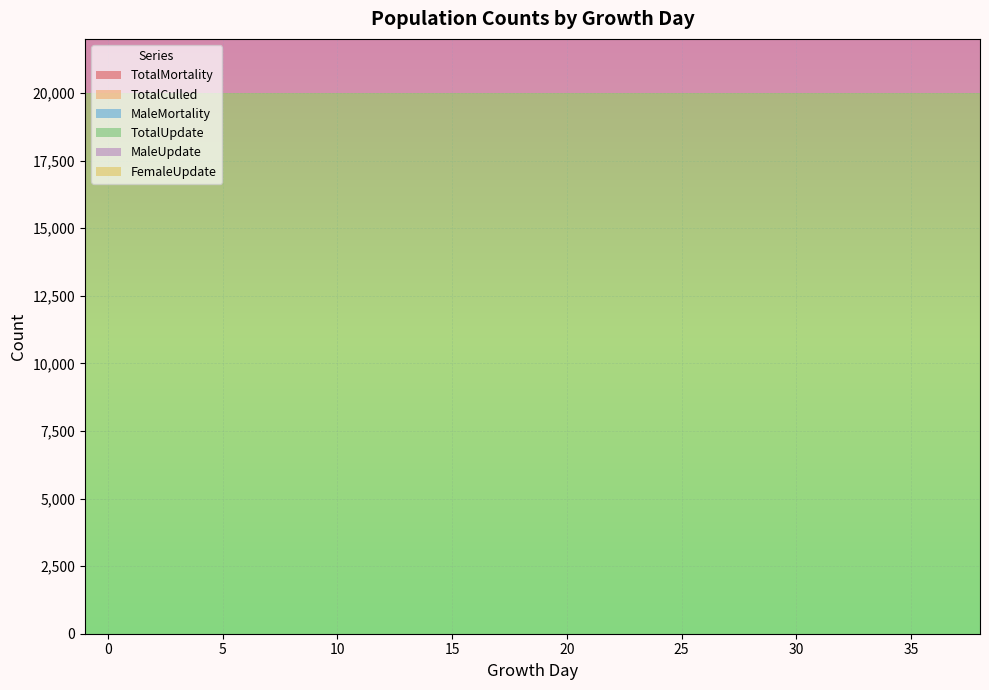

Reading left to right, extract all data points from this chart.

TotalMortality: 0	0	0	0	0	0	0	0	0	0	0	0	0	0	0	0	0	0	0	0	0	0	0	0	0	0	0	0	0	0	0	0	0	0	0	0	0	0	0	0
TotalCulled: 0	0	0	0	0	0	0	0	0	0	0	0	0	0	0	0	0	0	0	0	0	0	0	0	0	0	0	0	0	0	0	0	0	0	0	0	0	0	0	0
MaleMortality: 0	0	0	0	0	0	0	0	0	0	0	0	0	0	0	0	0	0	0	0	0	0	0	0	0	0	0	0	0	0	0	0	0	0	0	0	0	0	0	0
TotalUpdate: 20000	20000	20000	20000	20000	20000	20000	20000	20000	20000	20000	20000	20000	20000	20000	20000	20000	20000	20000	20000	20000	20000	20000	20000	20000	20000	20000	20000	20000	20000	20000	20000	20000	20000	20000	20000	20000	20000	20000	20000
MaleUpdate: 10000	10000	10000	10000	10000	10000	10000	10000	10000	10000	10000	10000	10000	10000	10000	10000	10000	10000	10000	10000	10000	10000	10000	10000	10000	10000	10000	10000	10000	10000	10000	10000	10000	10000	10000	10000	10000	10000	10000	10000
FemaleUpdate: 10000	10000	10000	10000	10000	10000	10000	10000	10000	10000	10000	10000	10000	10000	10000	10000	10000	10000	10000	10000	10000	10000	10000	10000	10000	10000	10000	10000	10000	10000	10000	10000	10000	10000	10000	10000	10000	10000	10000	10000